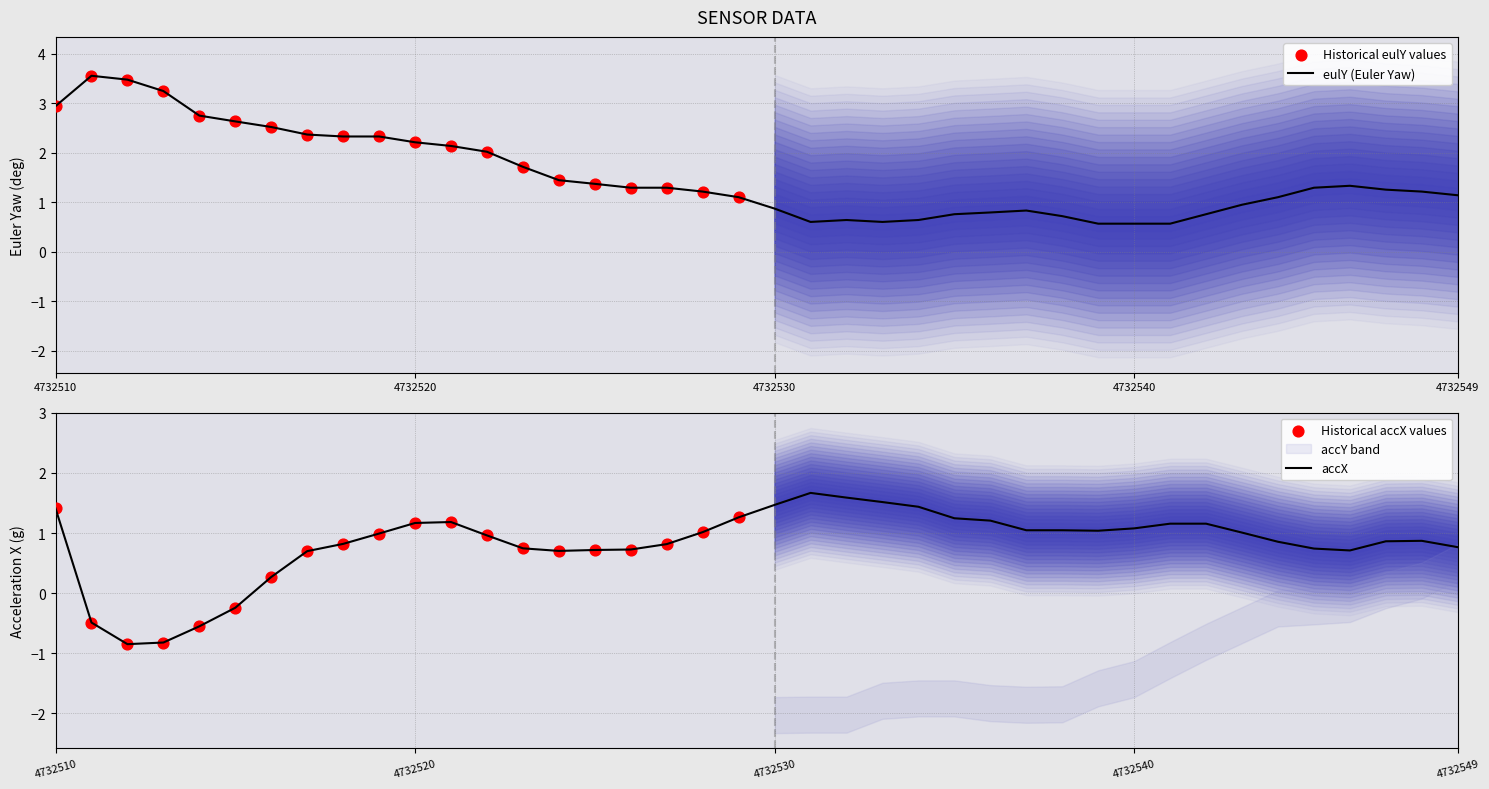

Which series has the largest total across all categories?

eulY